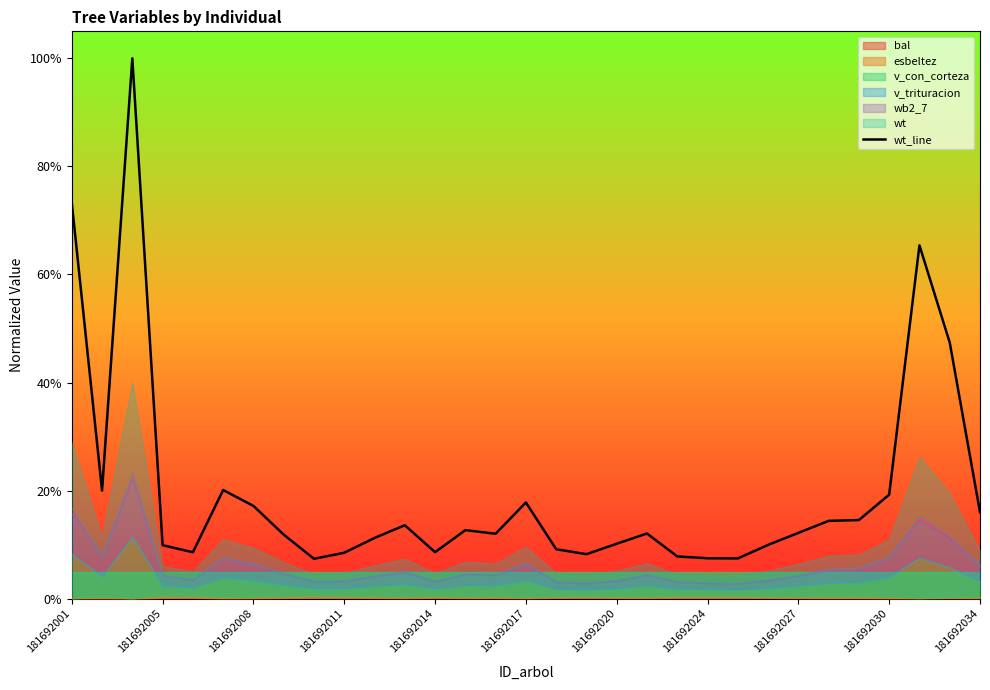

How many lines are shown in the chart?

1